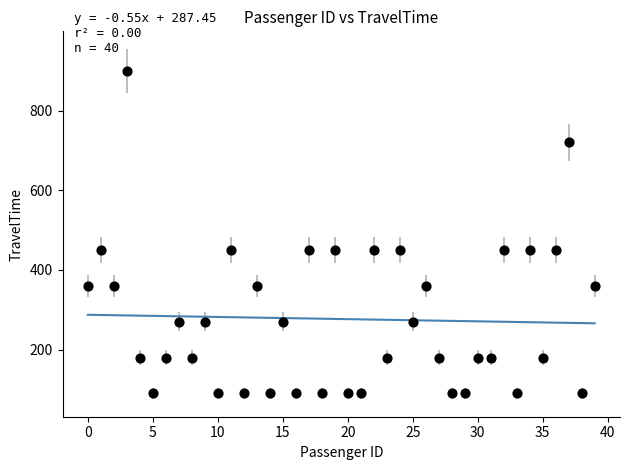

What is the range of Y values (max minus min)?

810